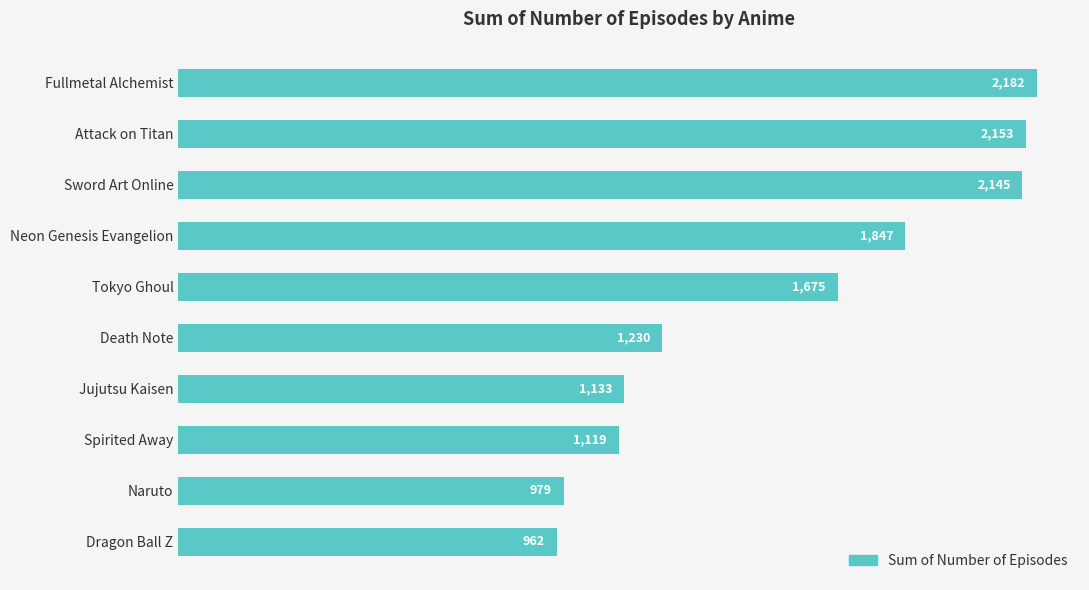

How many distinct data groups are displayed?

1